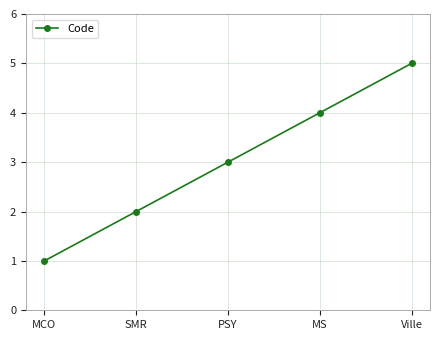

How many series are shown in this chart?

1